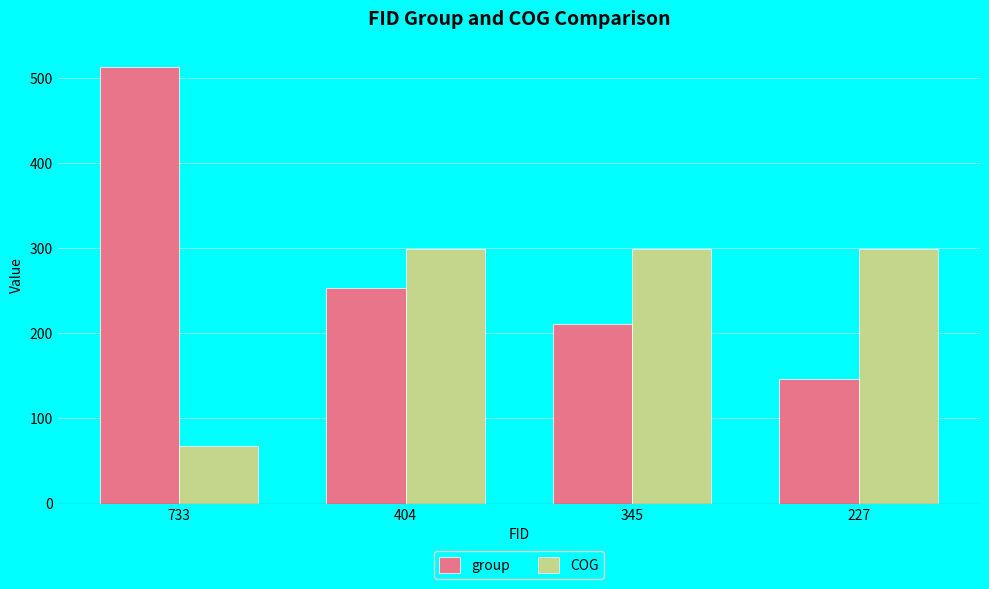

Which category has the lowest value across all series?

733